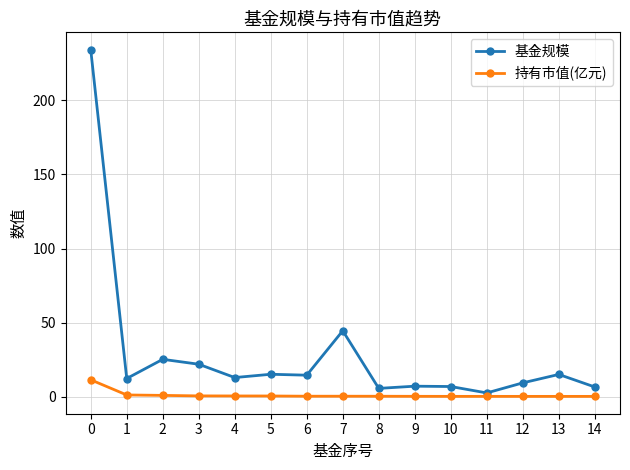

At which label is 基金规模 closest to 118?

7